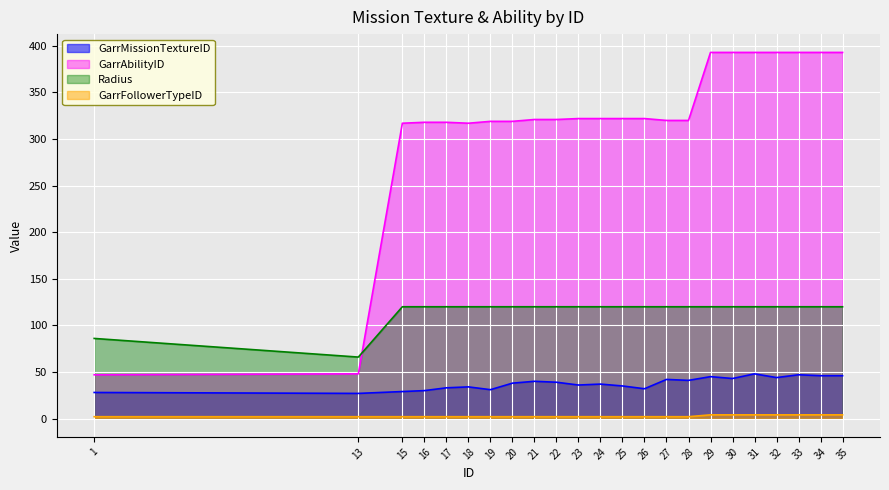

What is the difference between the highest and lowest values at 33?

389